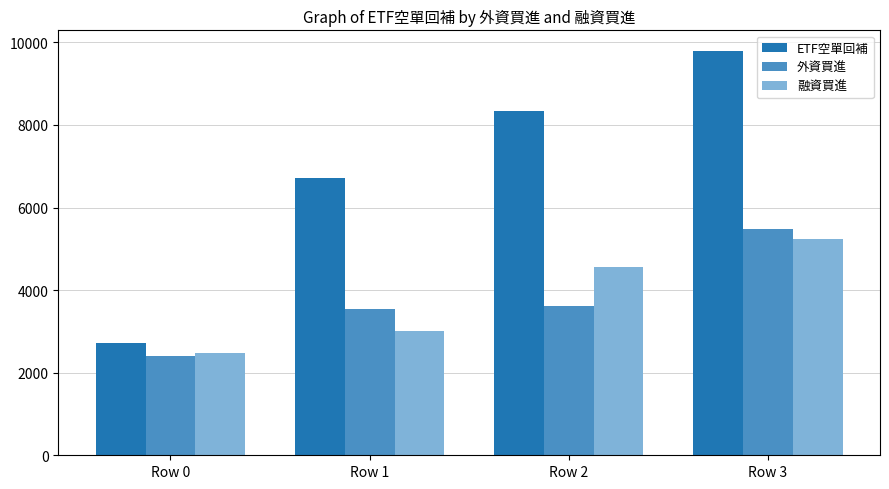

How many series are shown in this chart?

3